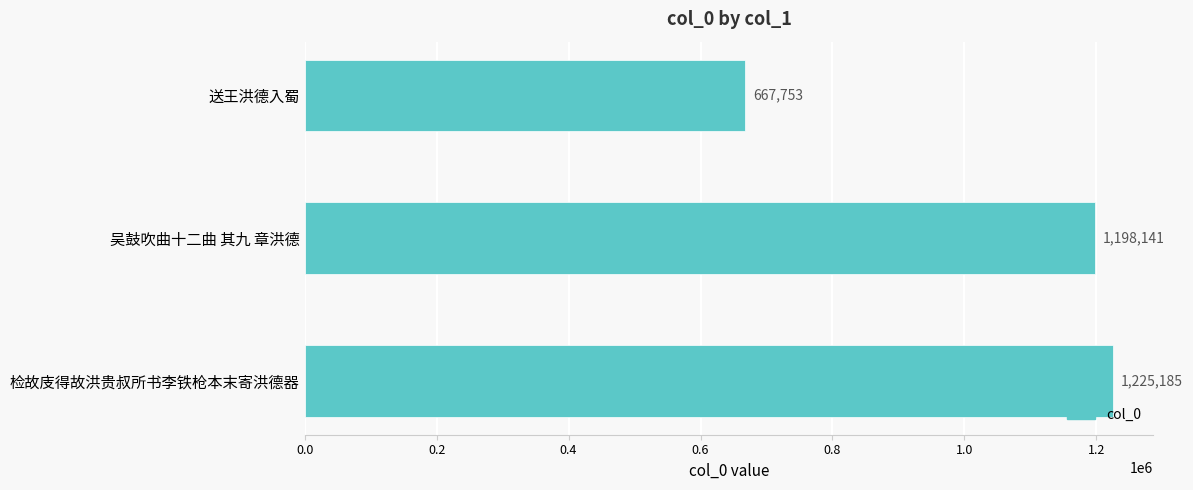

What is the difference between the values at 吴鼓吹曲十二曲 其九 章洪德 and 检故庋得故洪贵叔所书李铁枪本末寄洪德器?

27044